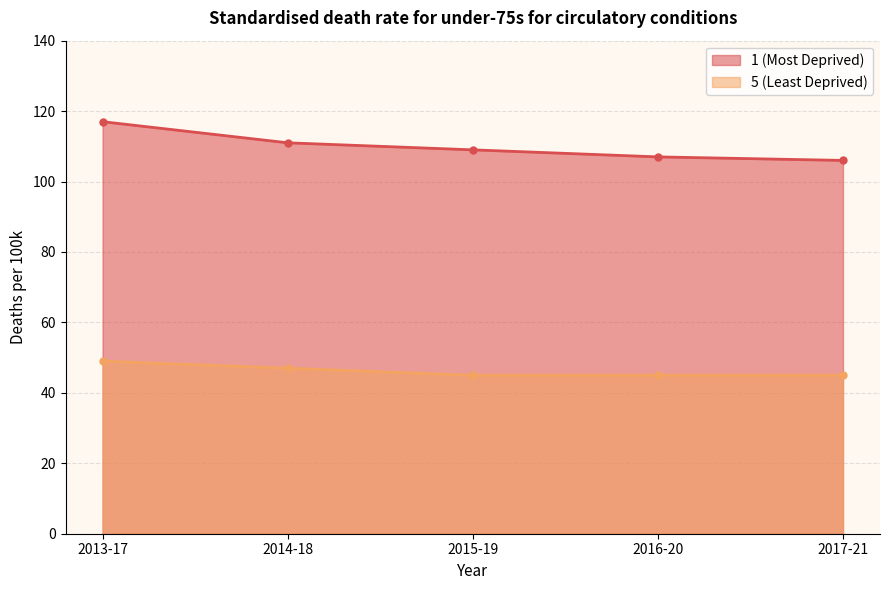

What is the approximate value of 5 (Least Deprived) at 2015-19?

45